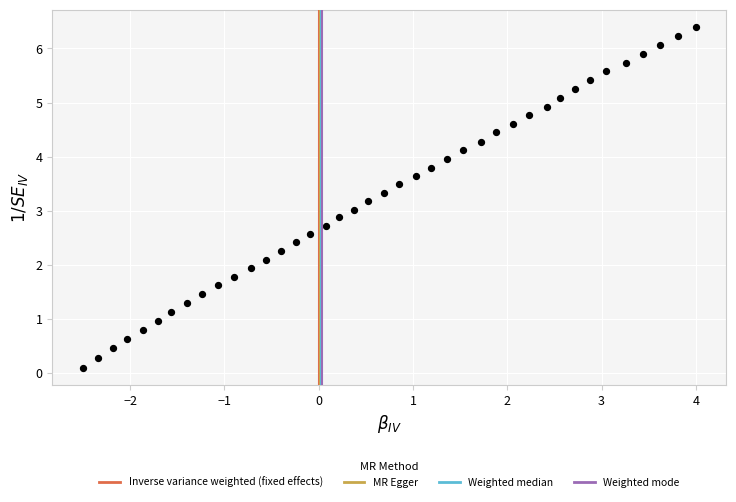

What is the range of Y values (max minus min)?

6.3